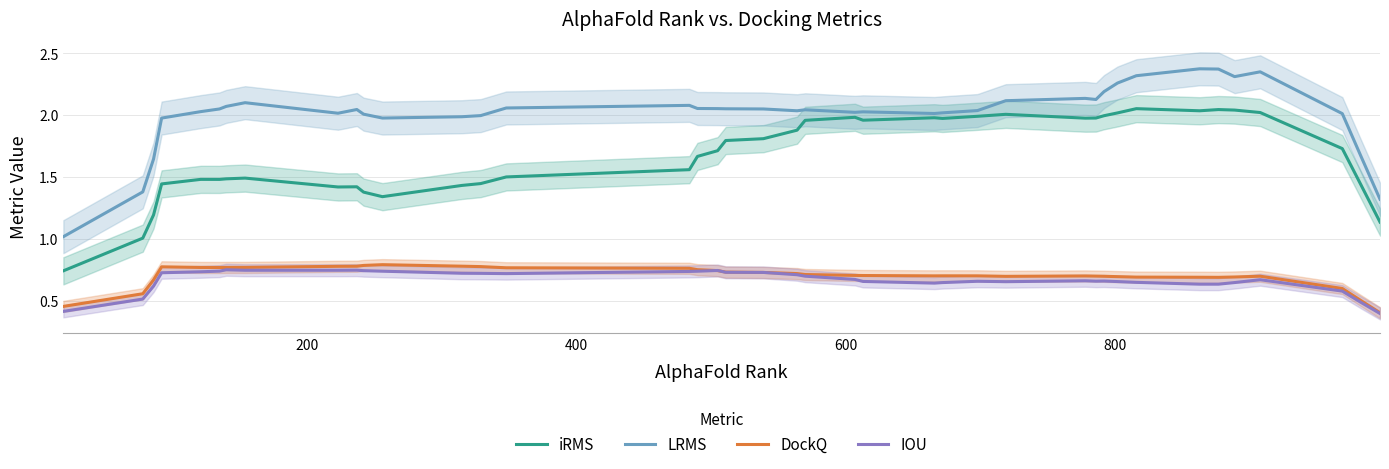

True or false: IOU and iRMS intersect in this chart.

False